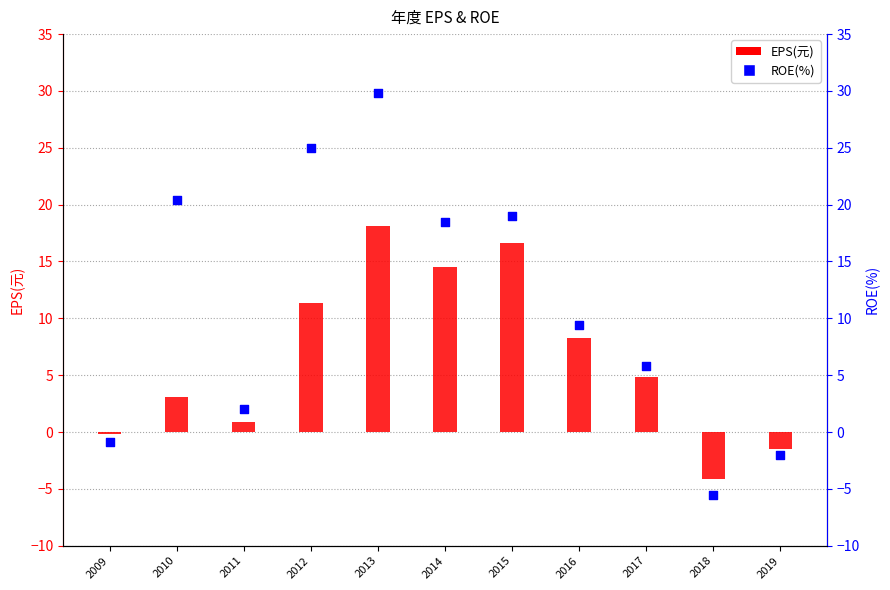

What is the total value across all series at 2017?

10.7